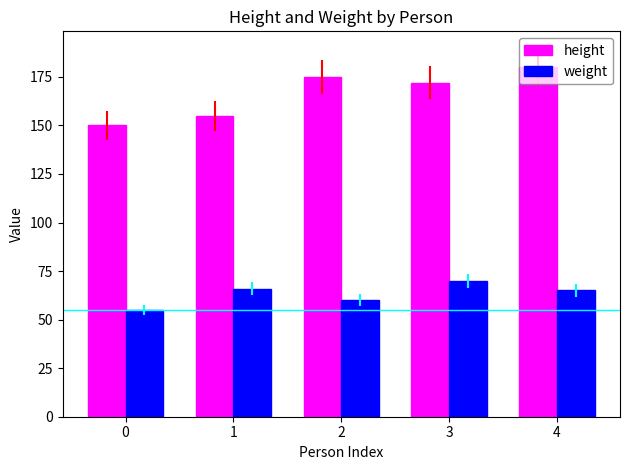

Rank the series by their maximum value, from lowest to highest.

weight, height